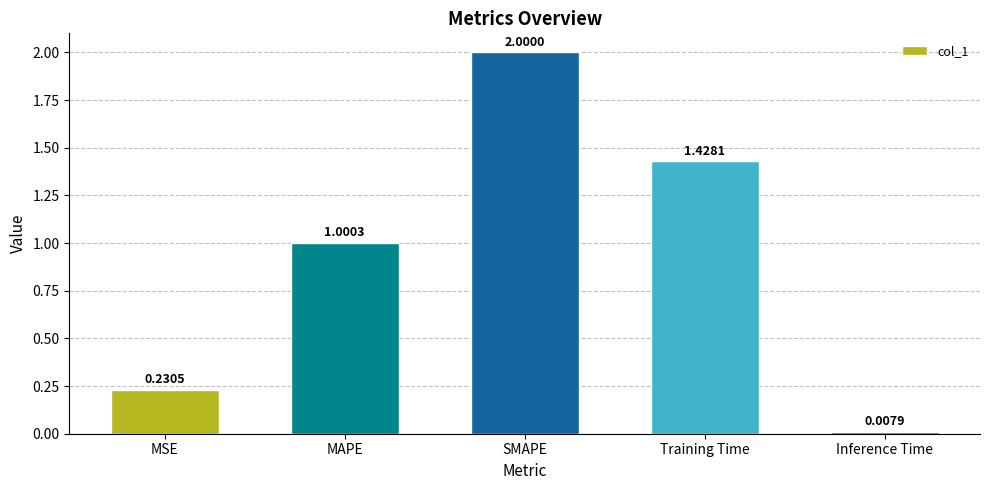

Where is the data nearest to the value 1?

MAPE